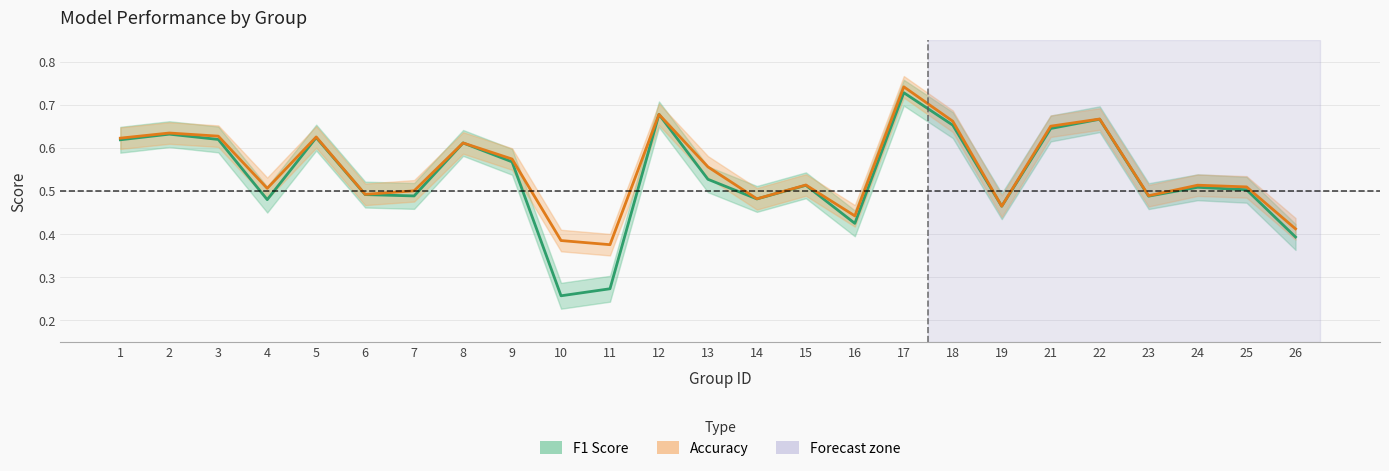

At which category is the sum across all series the highest?

17